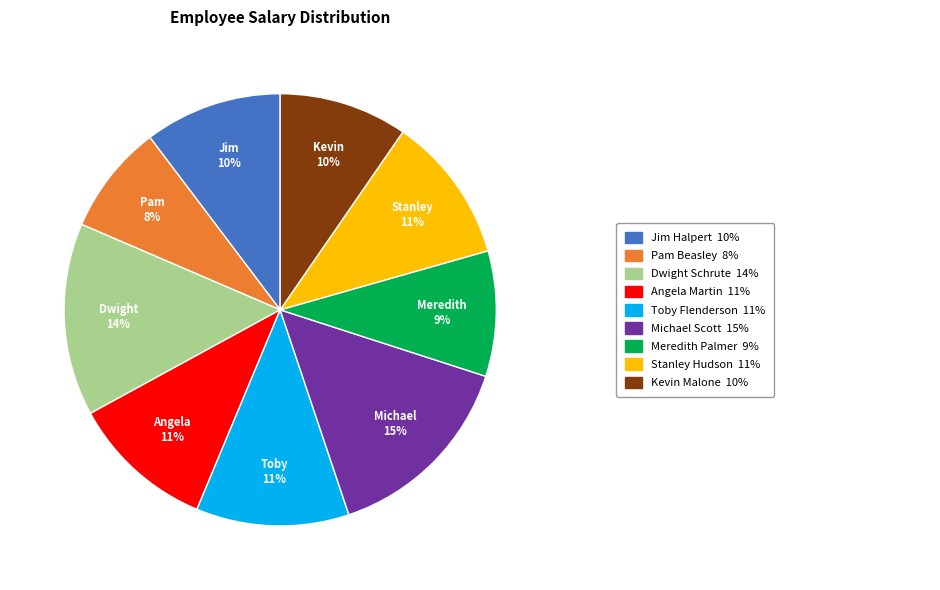

To the nearest percent, what is the average slice percentage?

11%